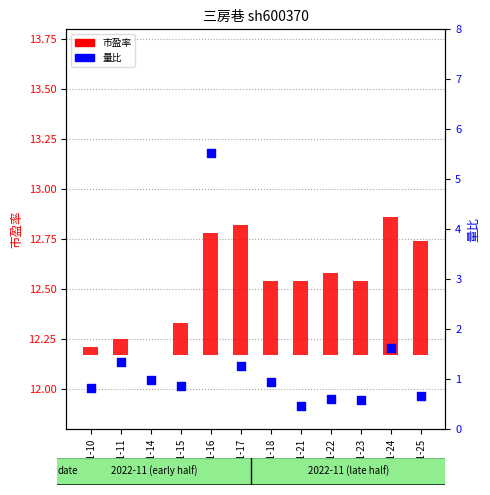

At how many categories does at least one series exceed 0?

12